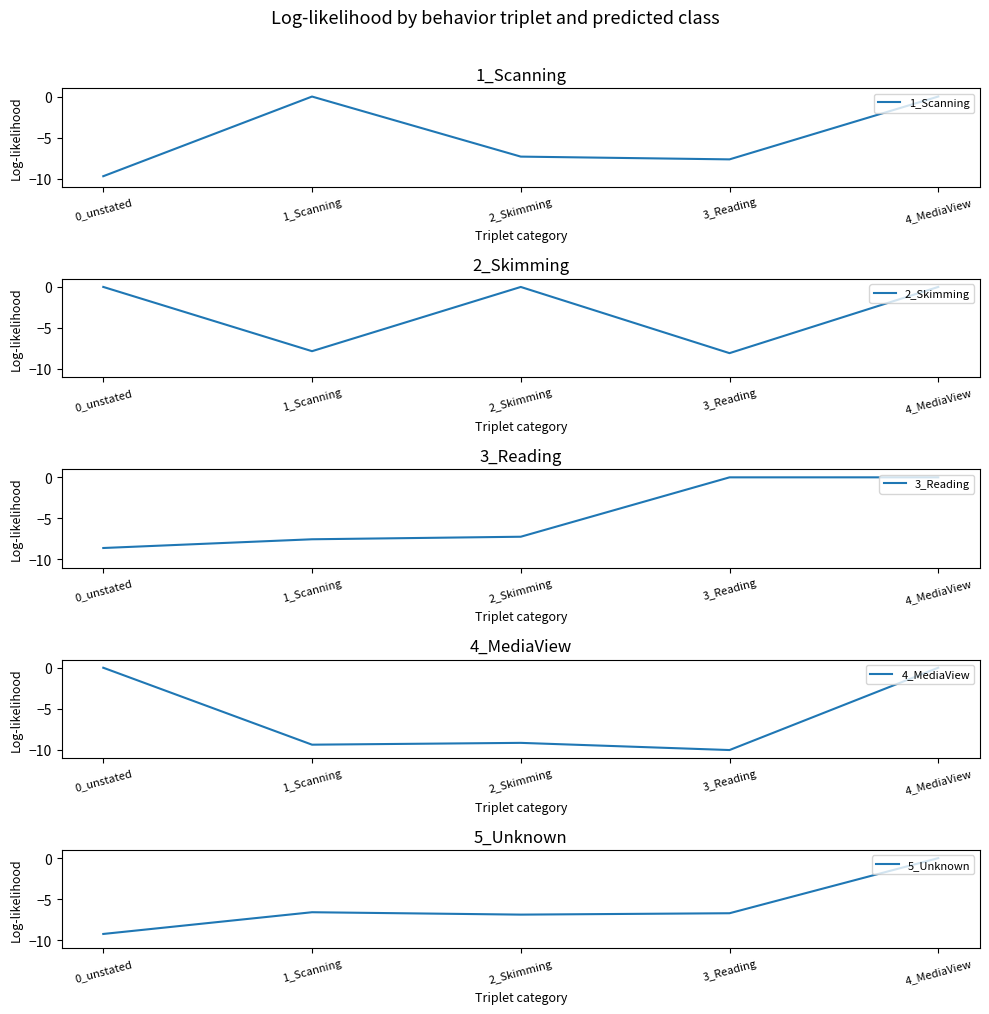

Reading right to left, transcribe all the data shown in this chart.

1_Scanning: 4_MediaView=0.0	3_Reading=-7.7	2_Skimming=-7.3	1_Scanning=-0.0	0_unstated=-9.7
2_Skimming: 4_MediaView=0.0	3_Reading=-8.1	2_Skimming=-0.0	1_Scanning=-7.8	0_unstated=0.0
3_Reading: 4_MediaView=0.0	3_Reading=-0.0	2_Skimming=-7.2	1_Scanning=-7.6	0_unstated=-8.6
4_MediaView: 4_MediaView=0.0	3_Reading=-10.0	2_Skimming=-9.2	1_Scanning=-9.4	0_unstated=0.0
5_Unknown: 4_MediaView=0.0	3_Reading=-6.7	2_Skimming=-6.9	1_Scanning=-6.6	0_unstated=-9.3